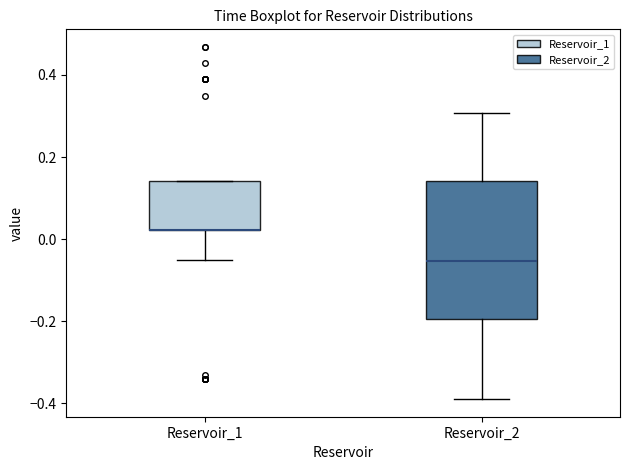

Reading left to right, transcribe this box plot: for each box, give where its median line is, the range the box spans, and where its two whiskers end, as read against the y-axis. The values are not printed on the chart, so give them approximately, as read against the axis.

Reservoir_1: median 0.02 (drawn on the box's lower edge), box 0.02 to 0.14, whiskers -0.06 to 0.14
Reservoir_2: median -0.06, box -0.20 to 0.14, whiskers -0.38 to 0.30